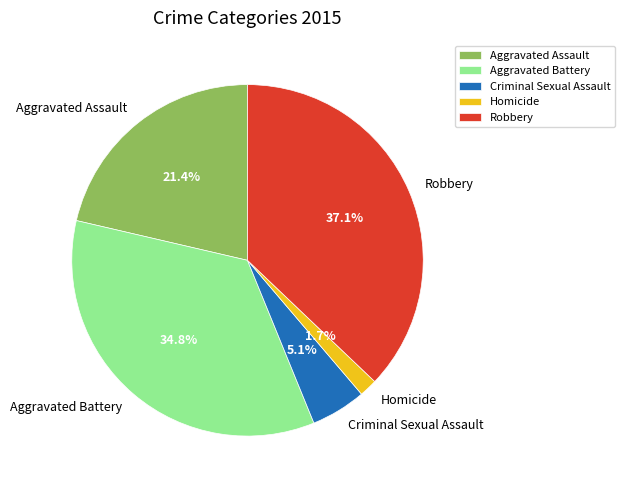

True or false: Aggravated Battery accounts for 20% of the total.

False